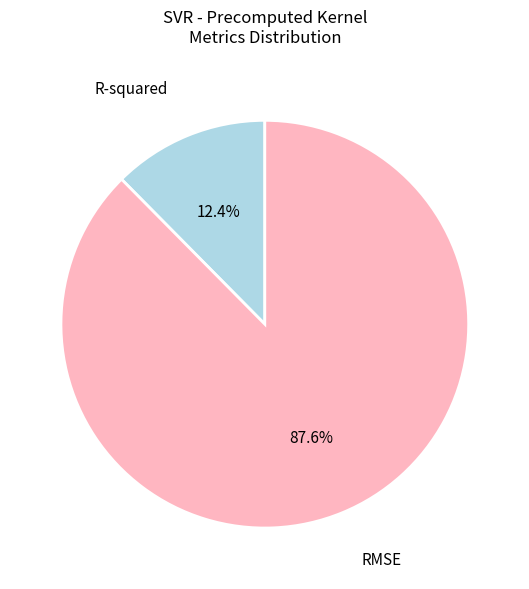

How much of the chart is everything except RMSE?

12.4%